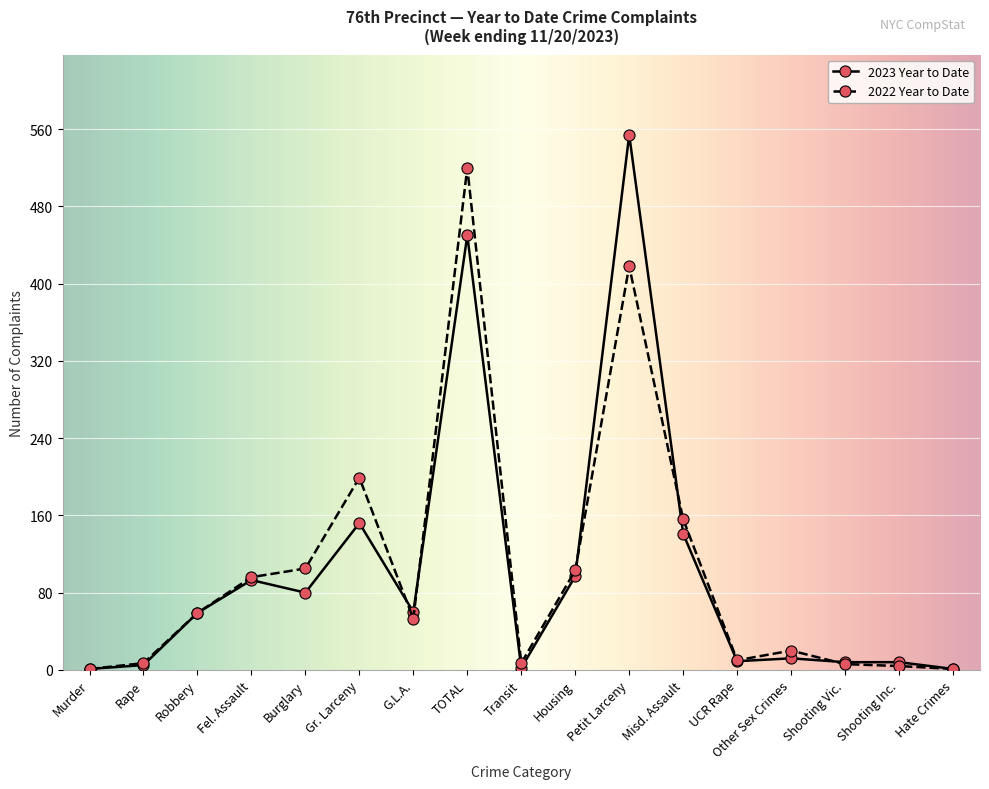

What is the value of the 2022 Year to Date point at the 7th from the left?

53